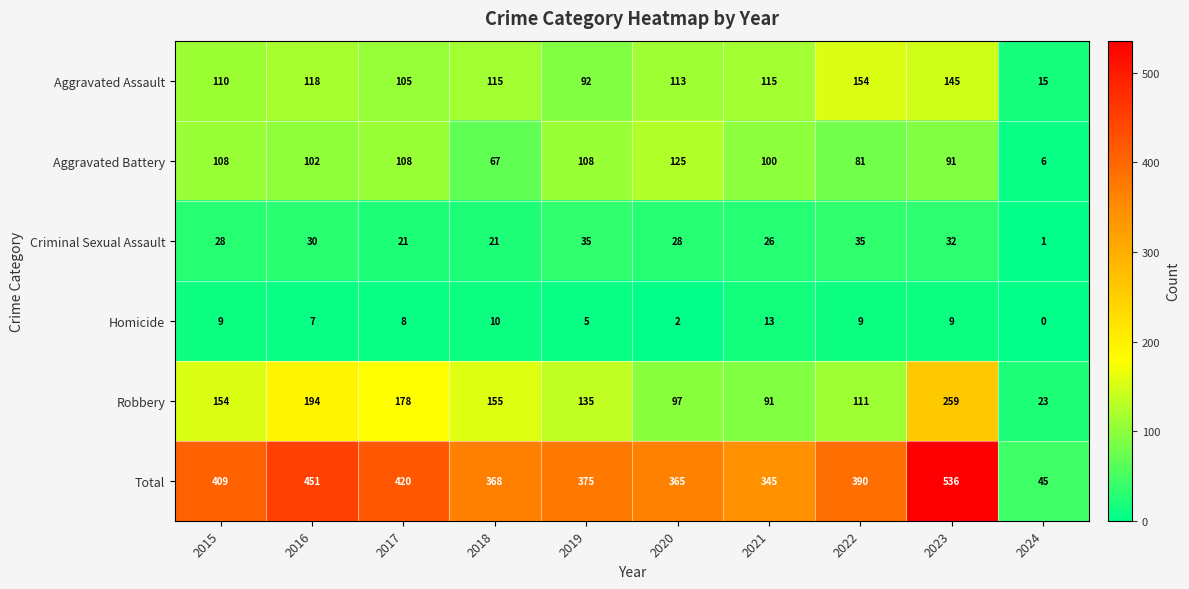

Is it true that Aggravated Assault equals 15 at 2024?

True